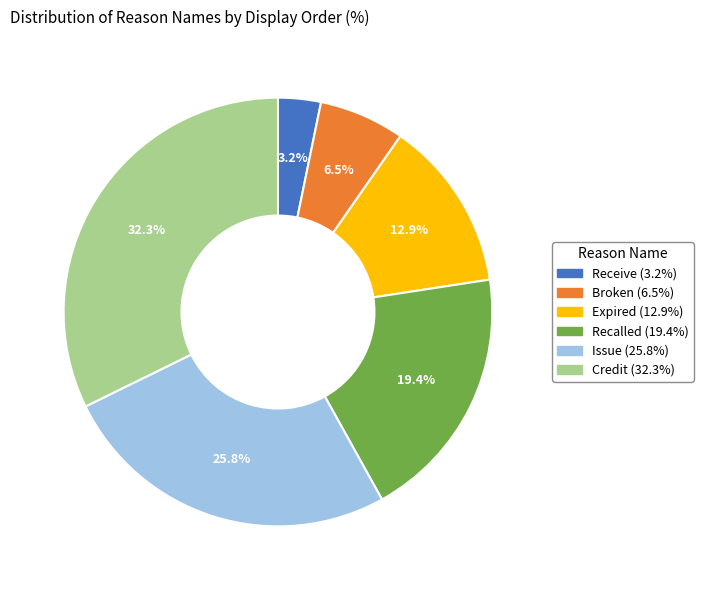

Combined, what portion of the pie is Recalled and Receive?

22.6%